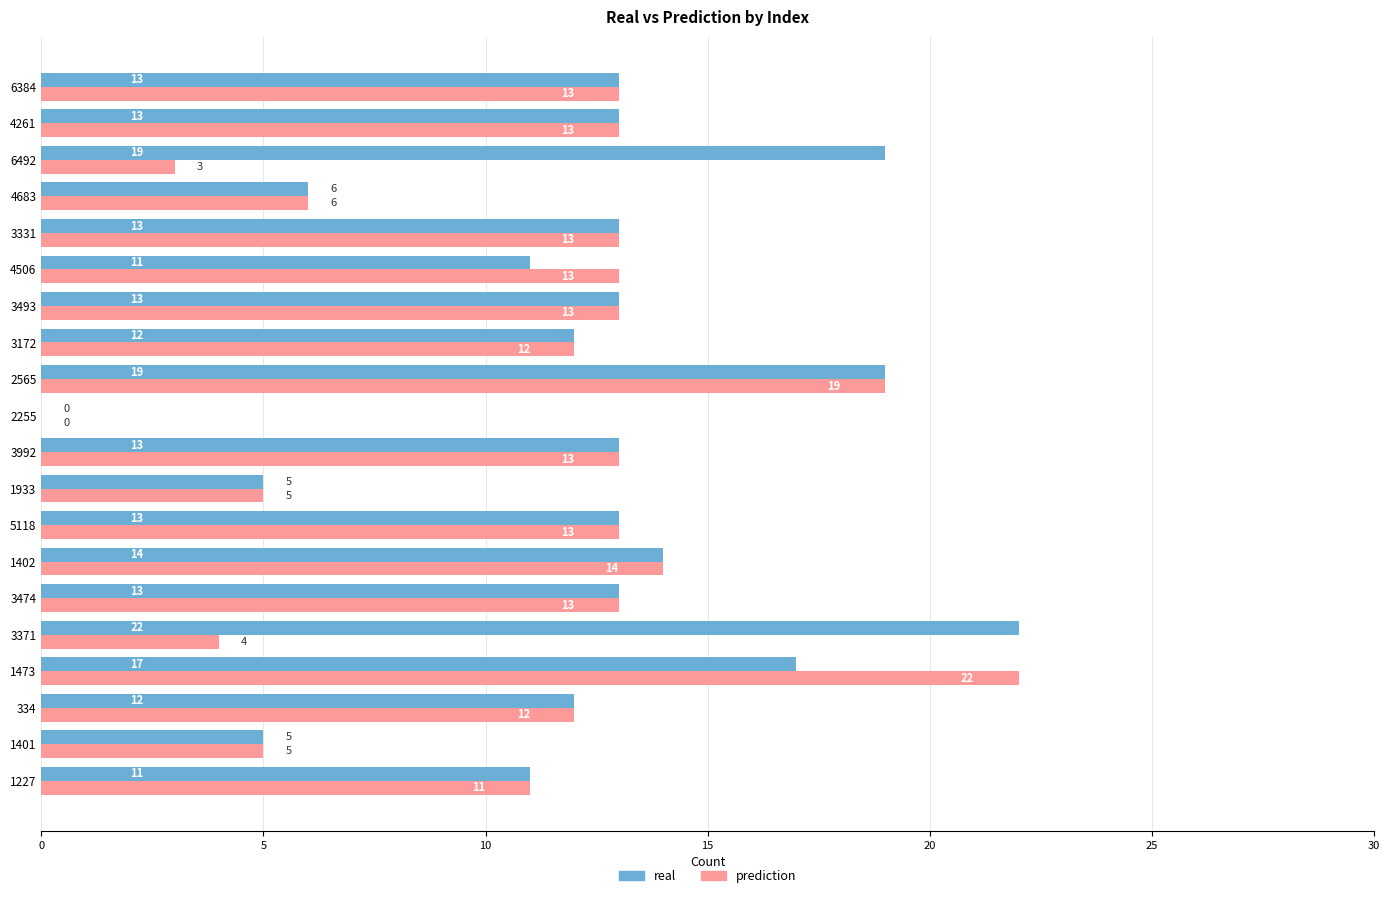

Count the number of data series in this chart.

2